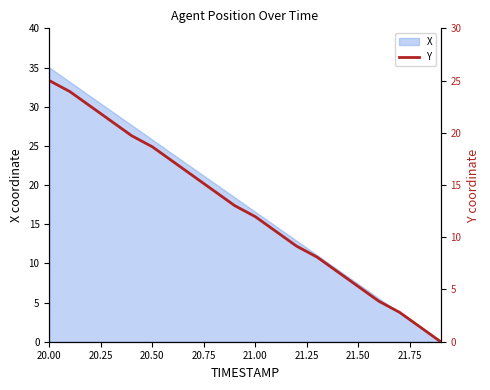

Where does the X series first go above 18?

20.00